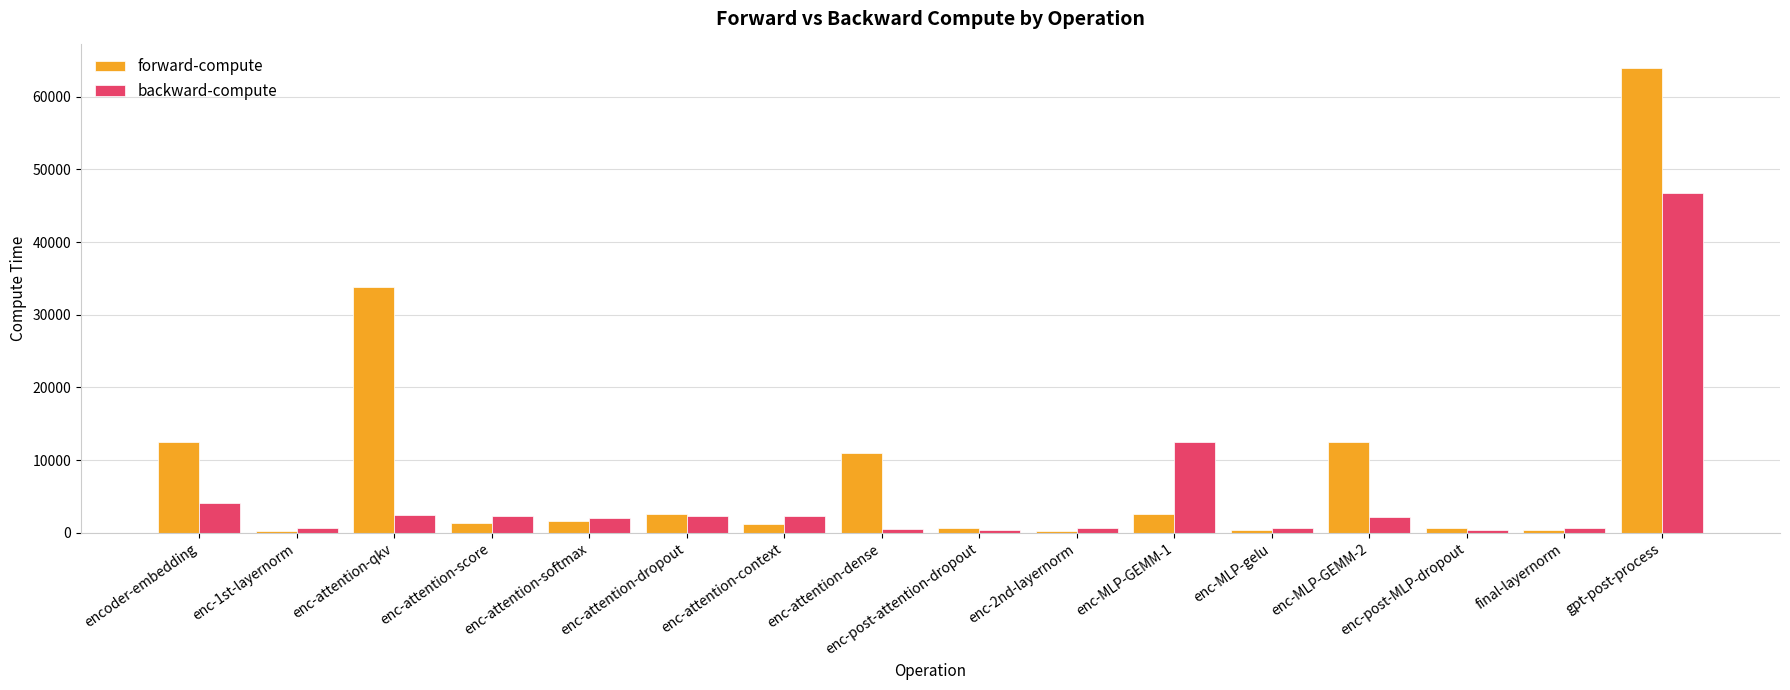

Which series changed the most between enc-attention-score and enc-2nd-layernorm?

backward-compute